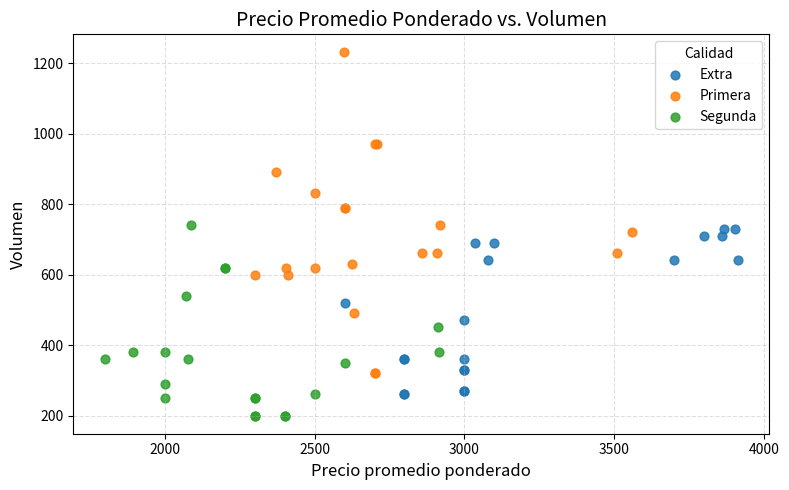

Which series reaches the maximum Y coordinate?

Primera